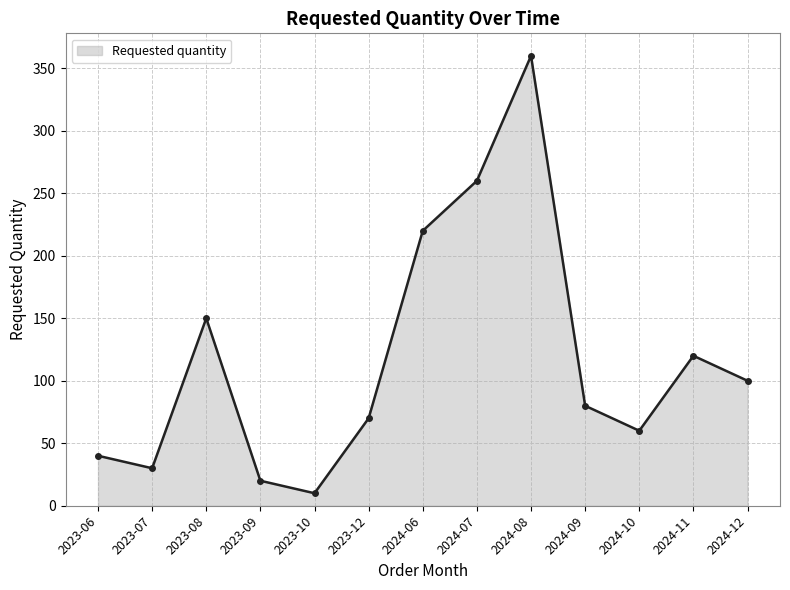

What is the ratio of the value at 2024-08 to the value at 2023-10?

36.0